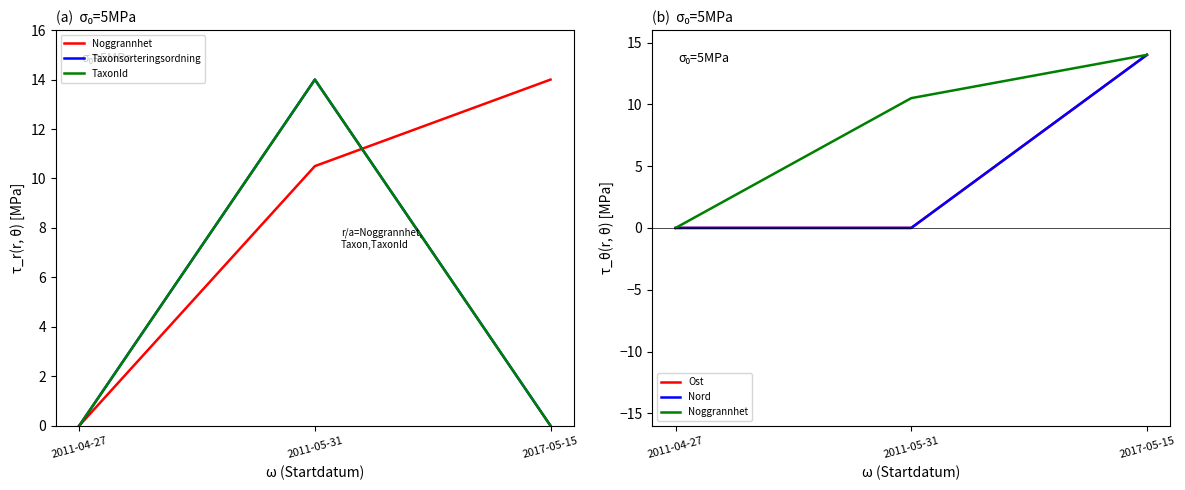

At which category is the sum across all series the highest?

2017-05-15